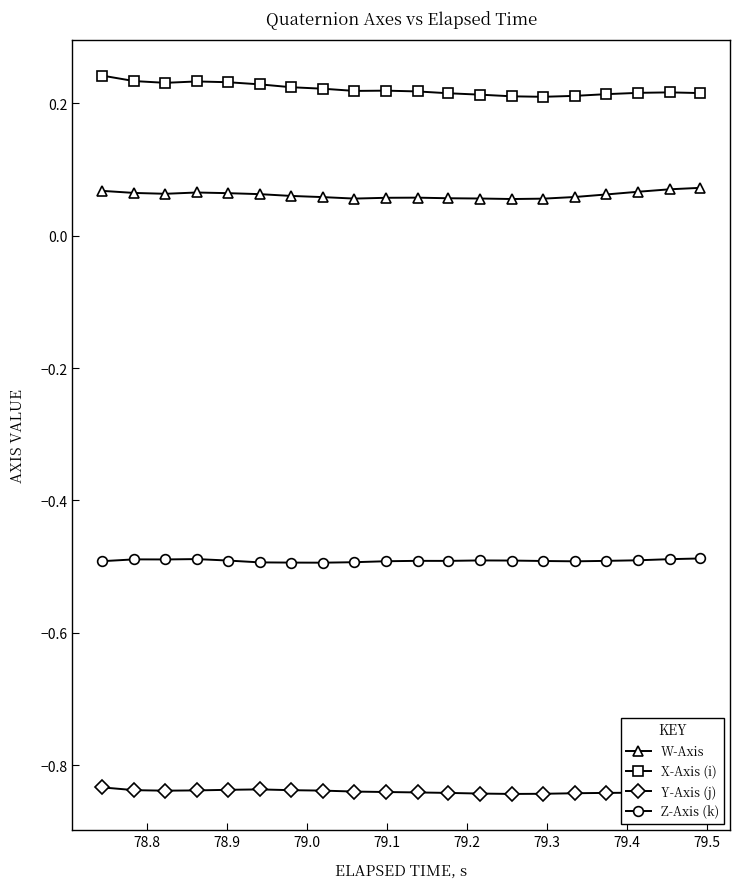

Count the number of data series in this chart.

4